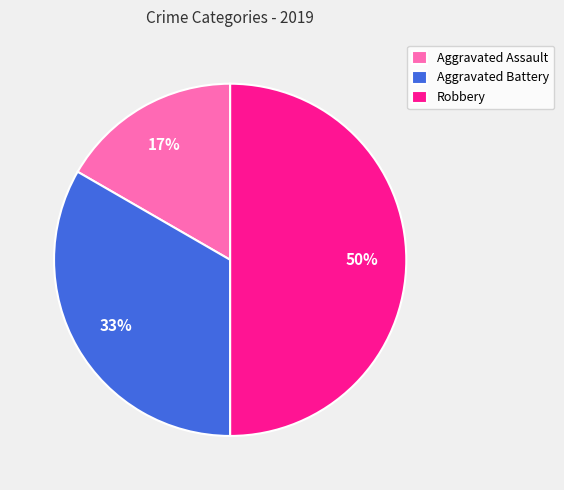

The Aggravated Battery slice represents 33% of the pie. True or false?

True